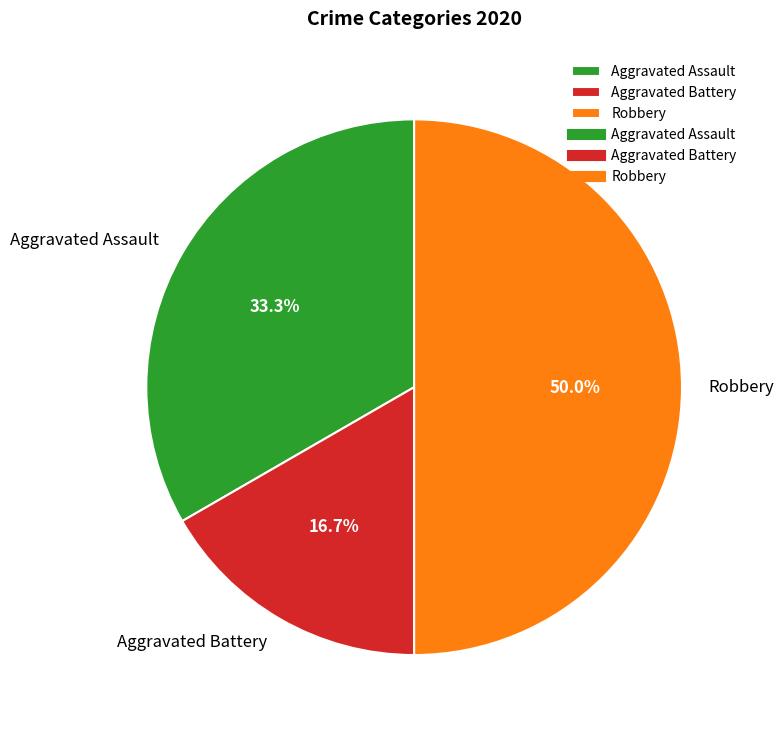

To the nearest percent, what is the difference between the Aggravated Assault and Aggravated Battery slice percentages?

17%